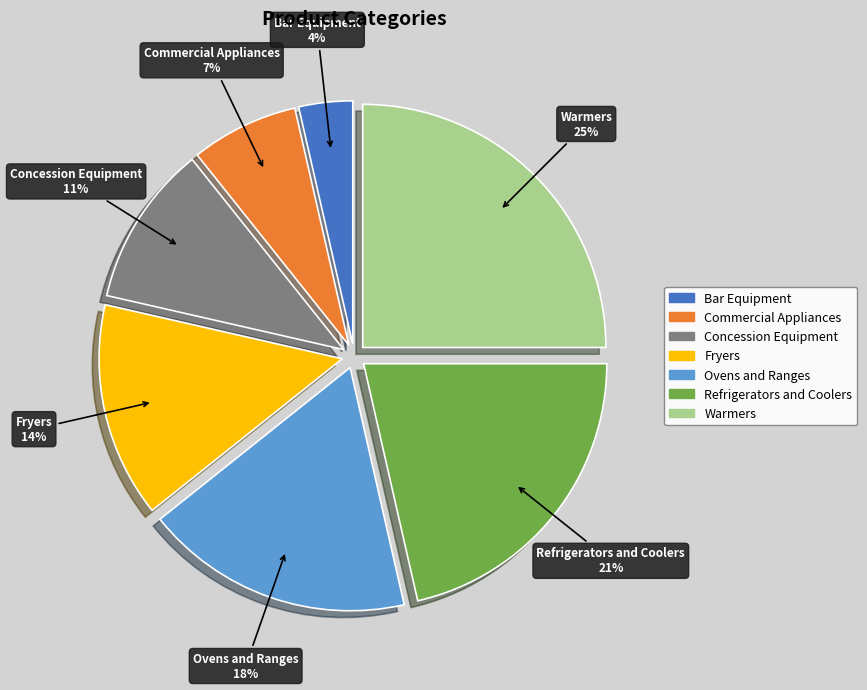

Is the sum of Bar Equipment and Concession Equipment greater than half?

No